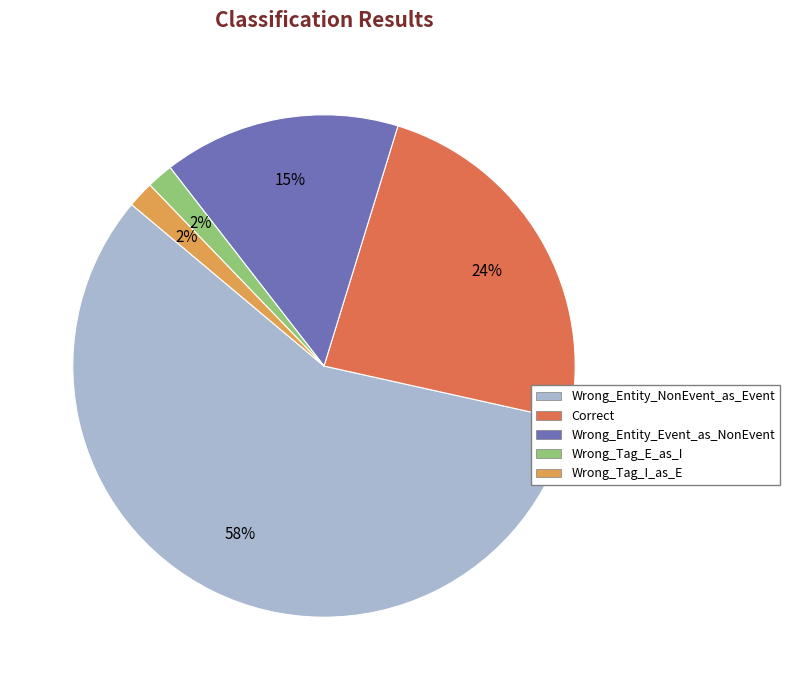

Do Correct and Wrong_Entity_Event_as_NonEvent together represent more than half of the pie?

No